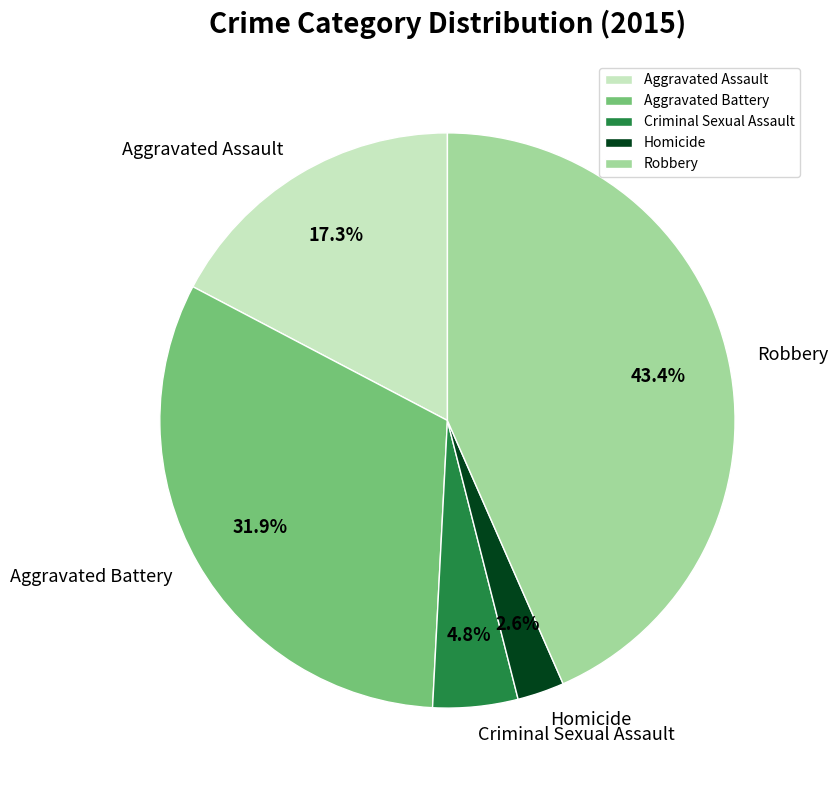

To the nearest percent, what is the difference between the largest and smallest slice percentages?

41%